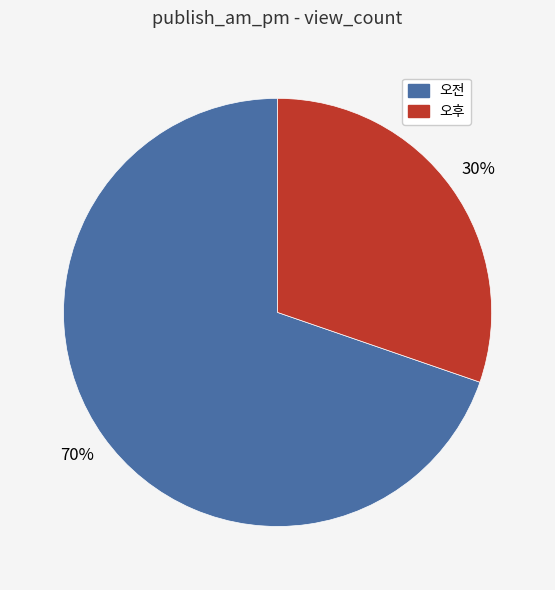

Is it true that 오전 is 70% of the pie?

True